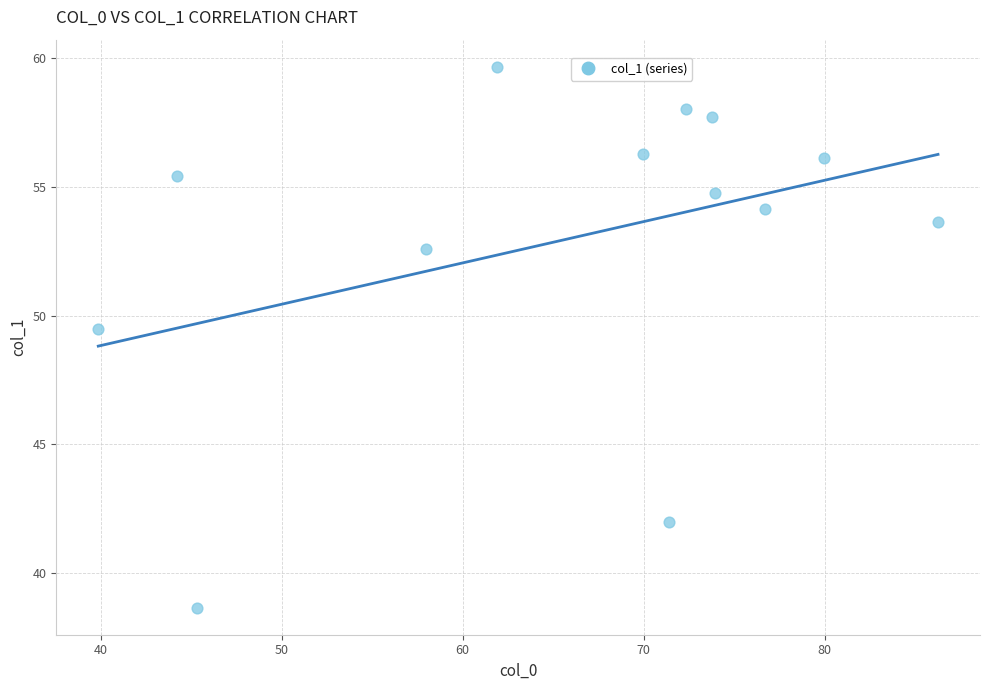

What is the range of Y values (max minus min)?

21.0